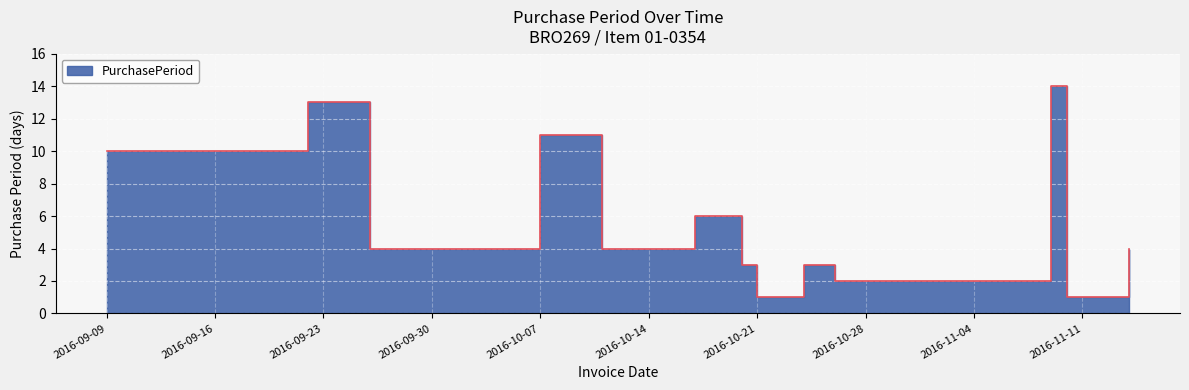

What is the difference between the values at 2016-09-09 and 2016-11-10?

9